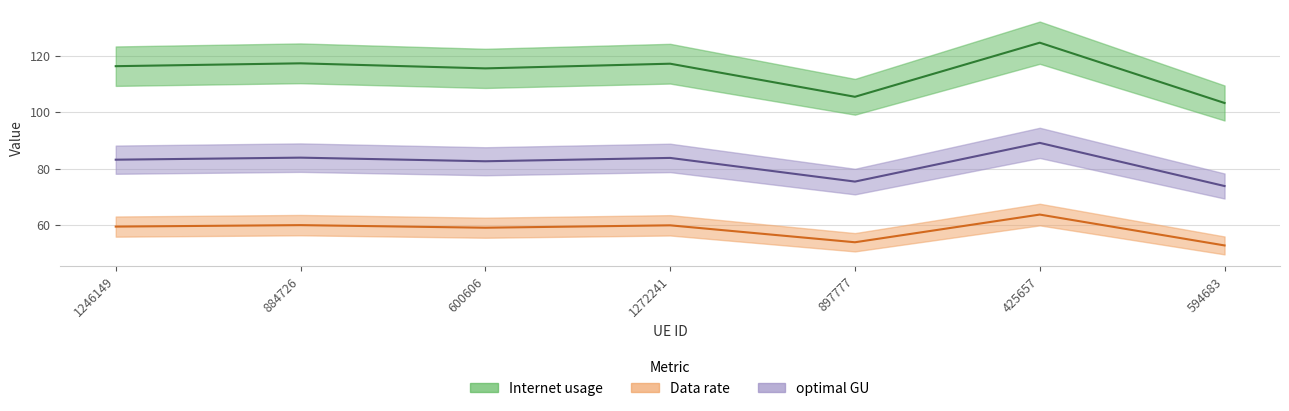

True or false: Data rate and optimal GU cross at least once.

False